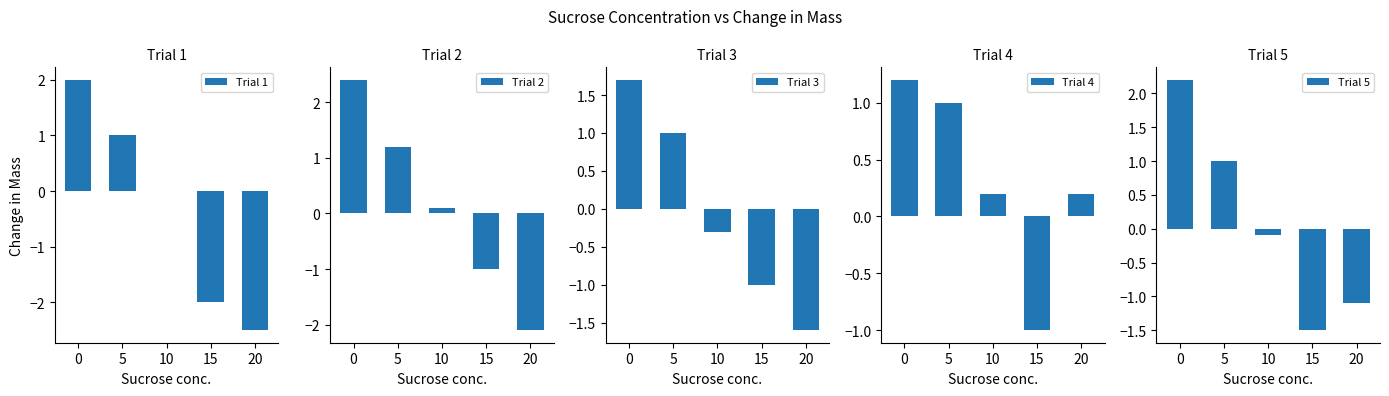

How many data points in Trial 3 are above 0?

2